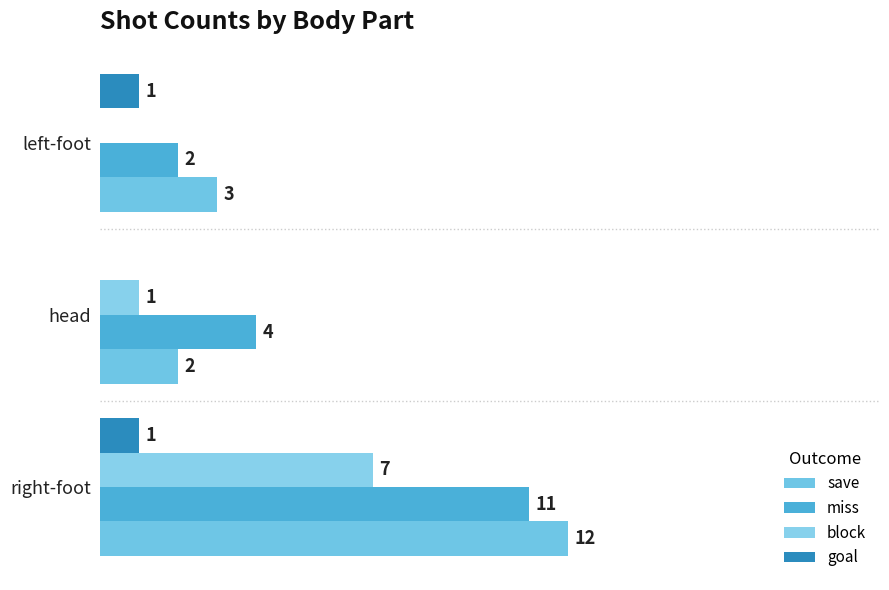

How many bars are there in total?

12